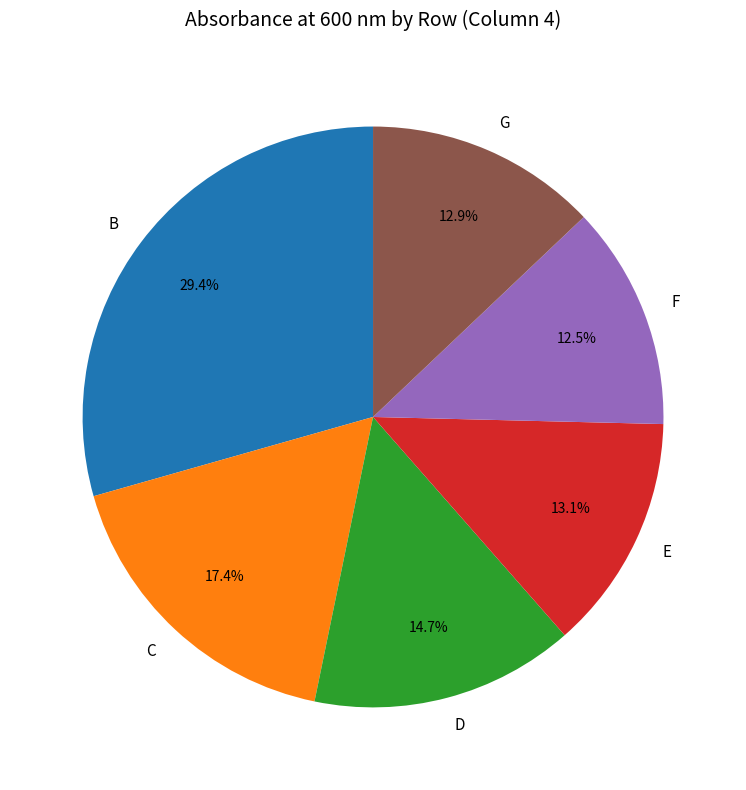

The D slice represents 15% of the pie. True or false?

True